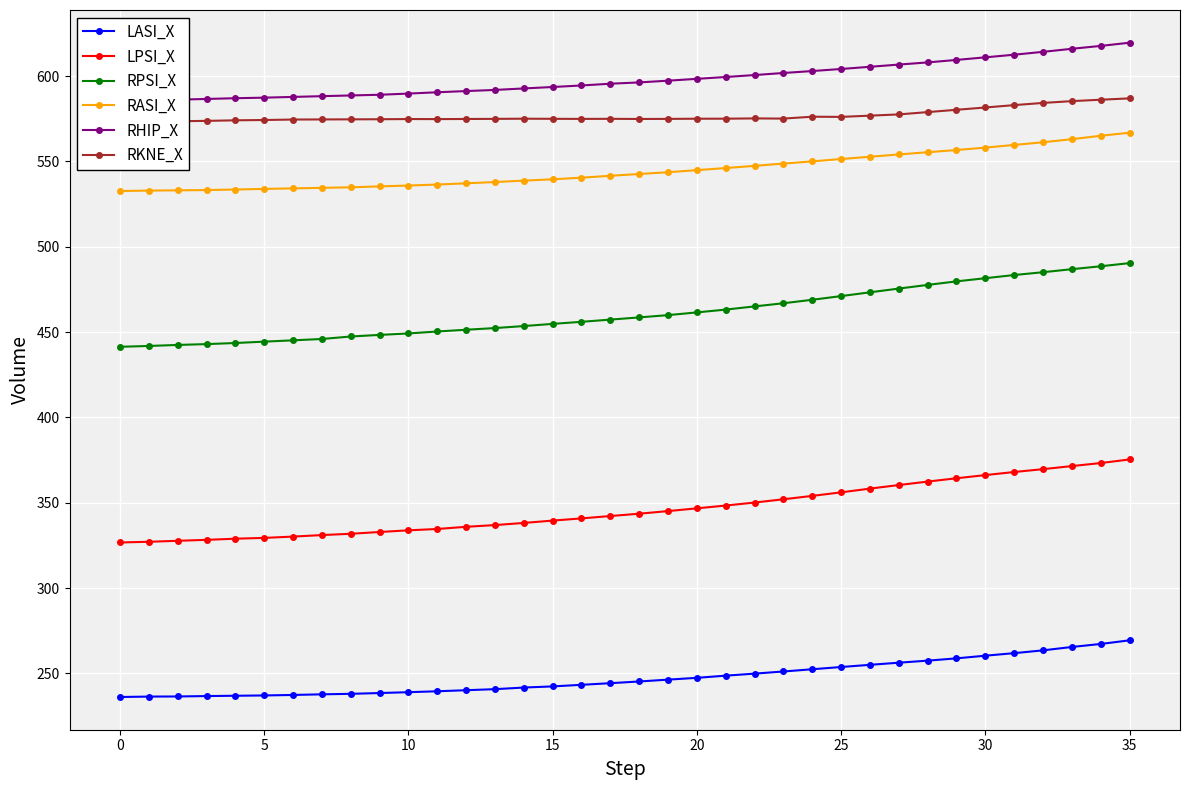

What are all the series names shown in the legend?

LASI_X, LPSI_X, RPSI_X, RASI_X, RHIP_X, RKNE_X